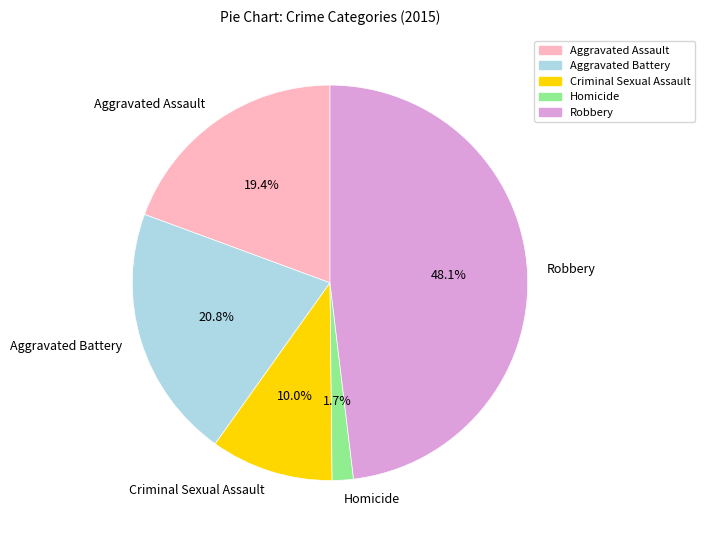

Rank the categories by value from highest to lowest.

Robbery, Aggravated Battery, Aggravated Assault, Criminal Sexual Assault, Homicide